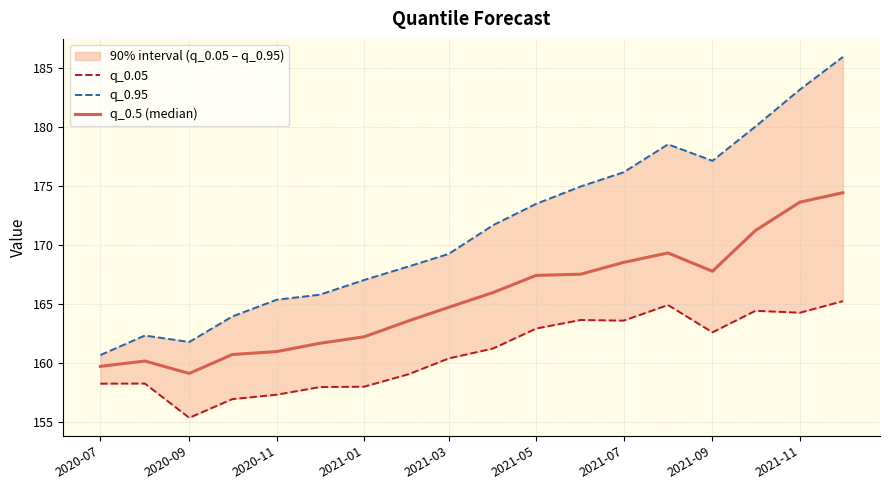

Reading left to right, list all the values displayed in this chart.

q_0.05: 158.2	158.2	155.3	156.9	157.3	157.9	158.0	159.0	160.4	161.2	162.9	163.6	163.6	164.9	162.6	164.4	164.2	165.2
q_0.95: 160.7	162.3	161.8	163.9	165.3	165.8	167.0	168.2	169.2	171.7	173.5	174.9	176.1	178.5	177.1	180.0	183.1	185.9
q_0.5 (median): 159.7	160.2	159.1	160.7	160.9	161.7	162.2	163.6	164.7	165.9	167.4	167.5	168.5	169.3	167.8	171.2	173.6	174.4